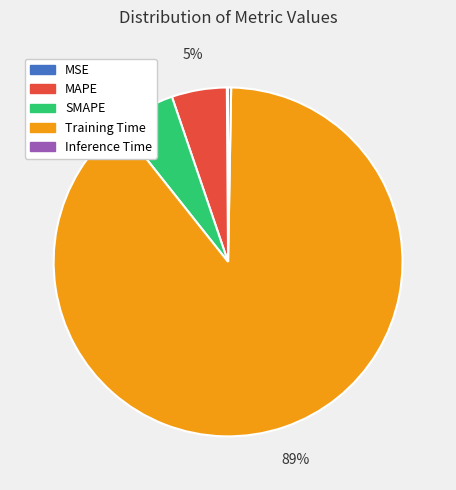

To the nearest percent, what portion does MAPE represent?

5%